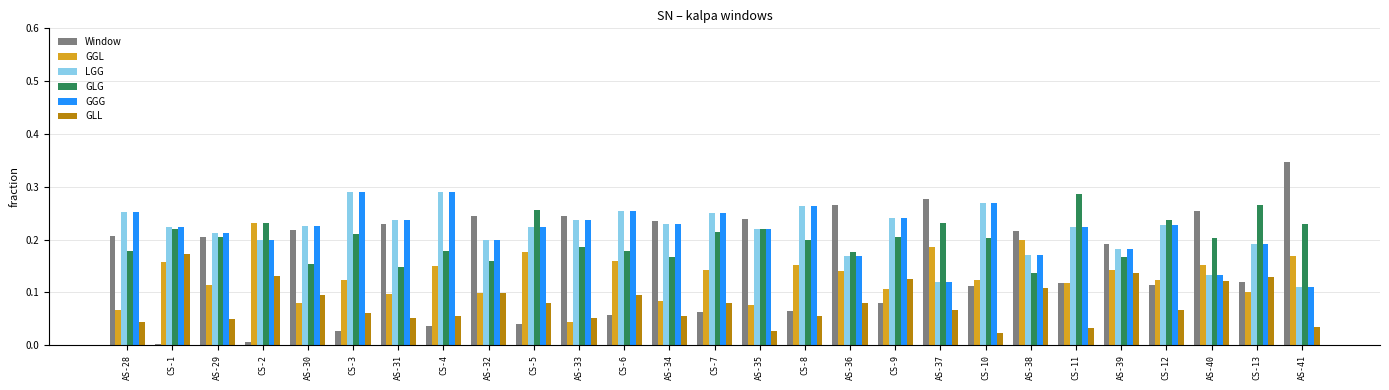

What is the sum of the LGG values at CS-9 and AS-40?

0.4